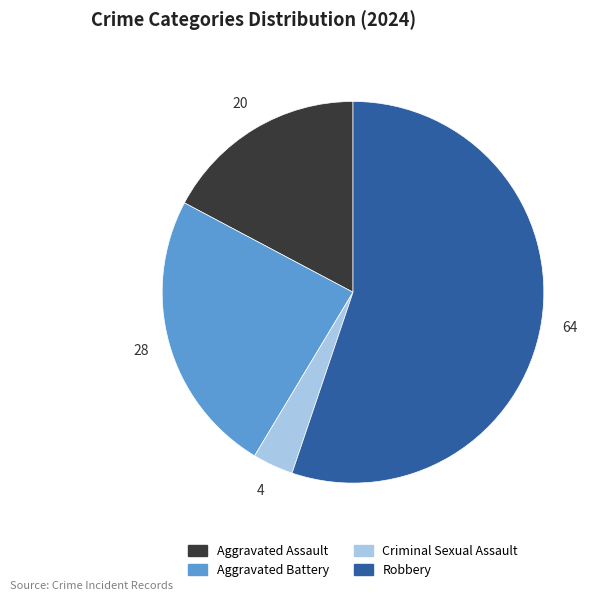

Which has a higher value, Aggravated Assault or Aggravated Battery?

Aggravated Battery